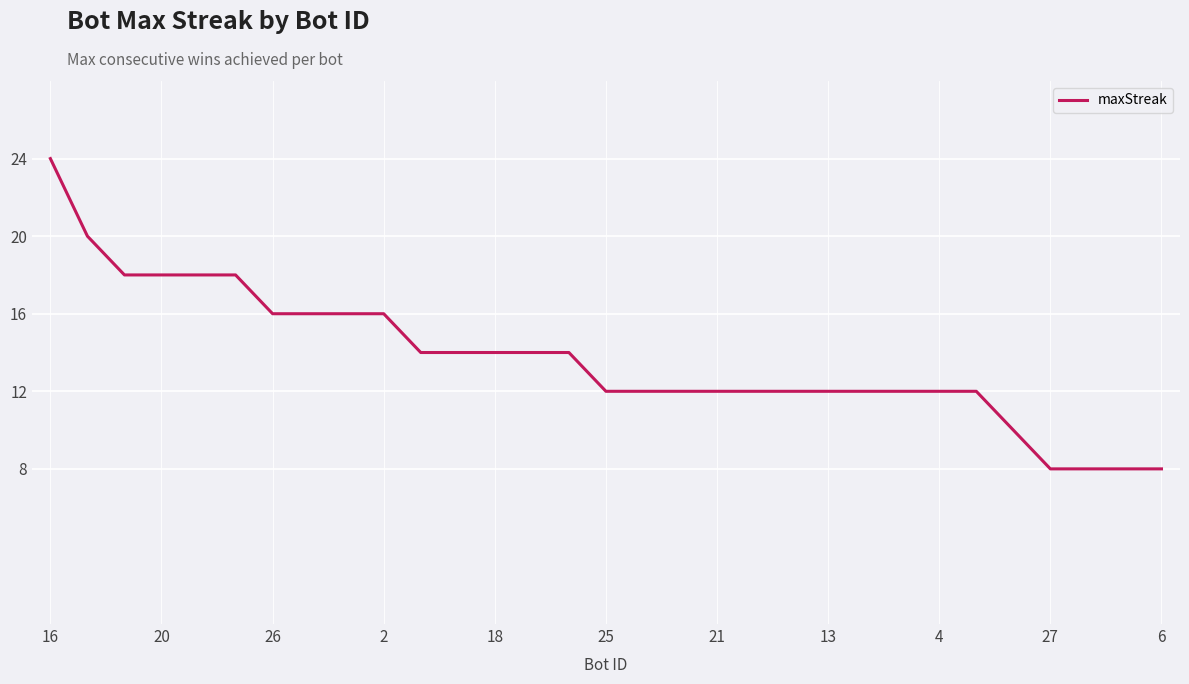

What is the greatest value displayed?

24